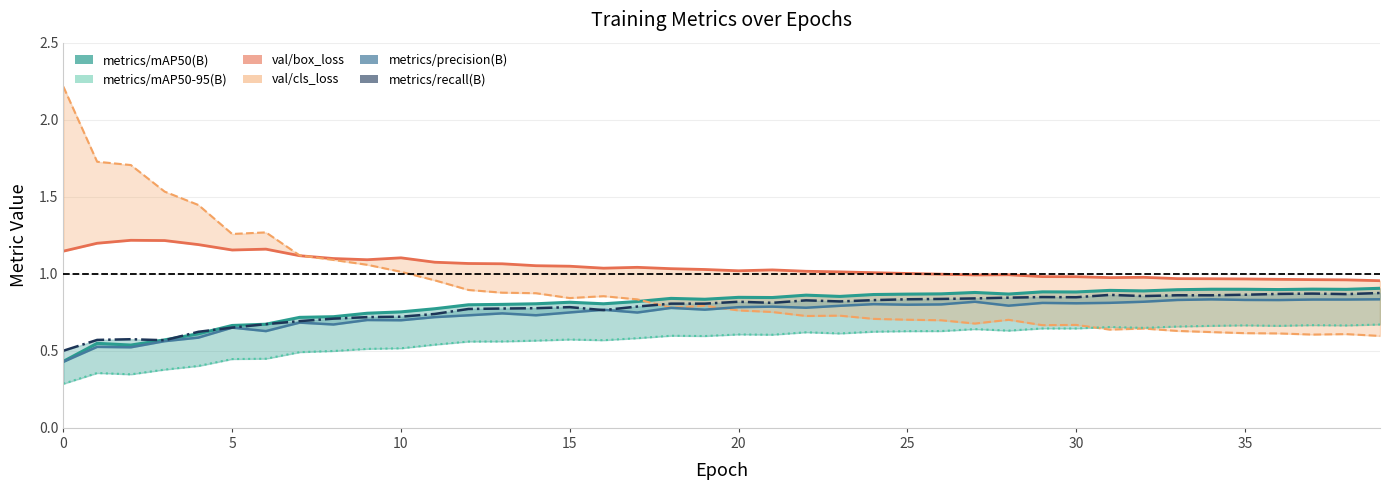

True or false: metrics/mAP50(B) and metrics/precision(B) cross at least once.

False